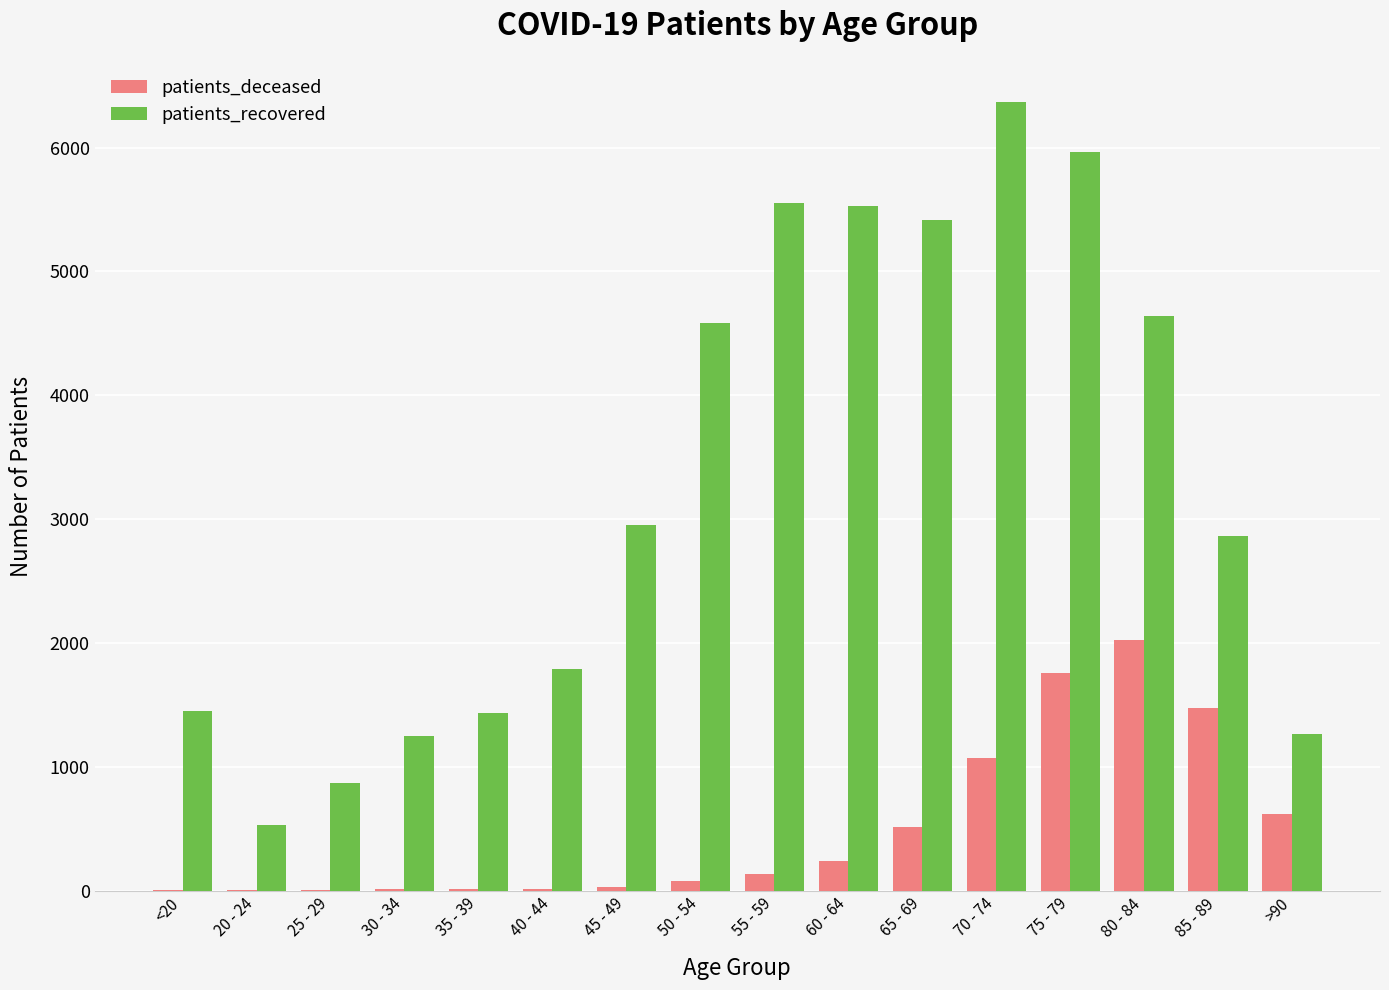

Is it true that patients_deceased equals 243 at 60 - 64?

True